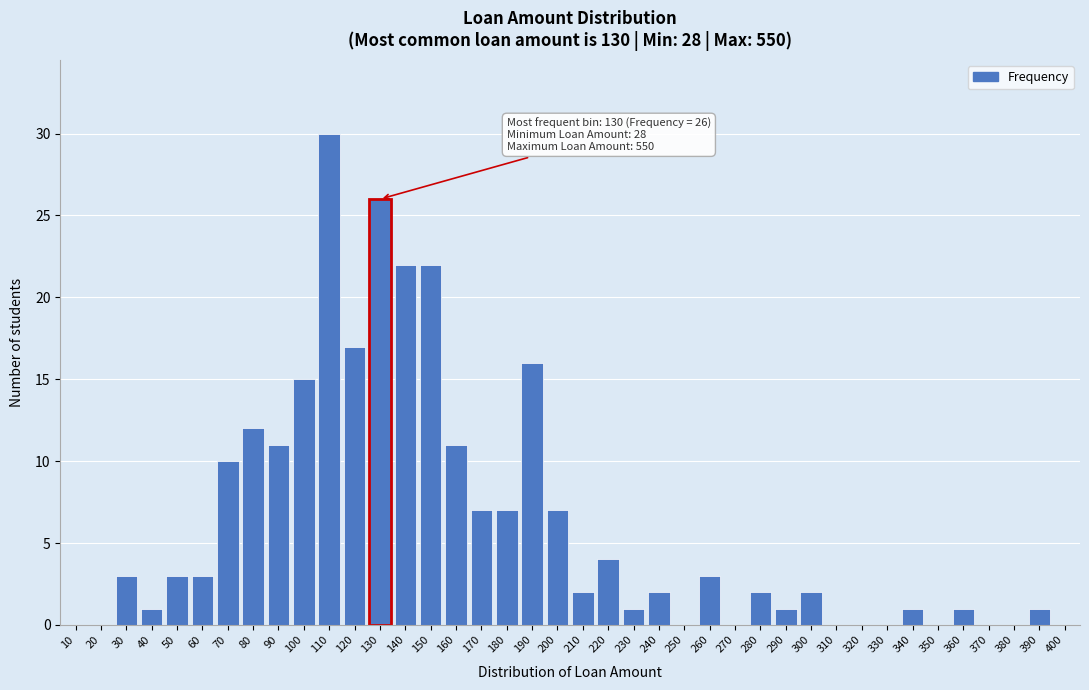

Which has a higher value, 350 or 110?

110